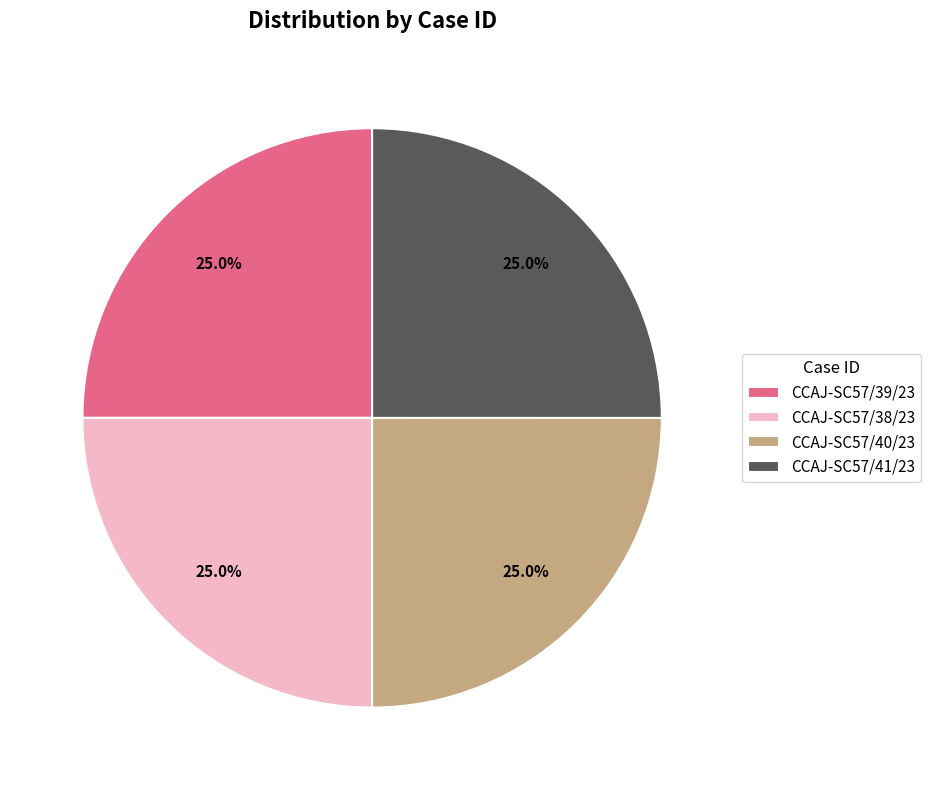

What percentage is the CCAJ-SC57/41/23 slice, to the nearest percent?

25%